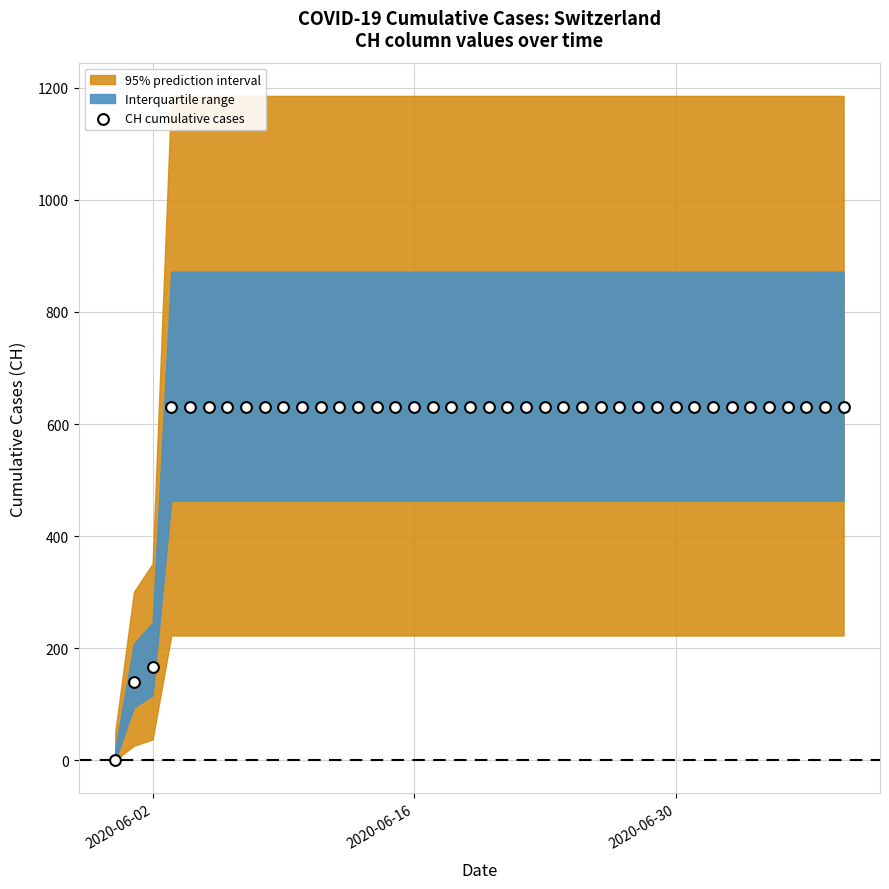

What is the range of X values (max minus min)?

39